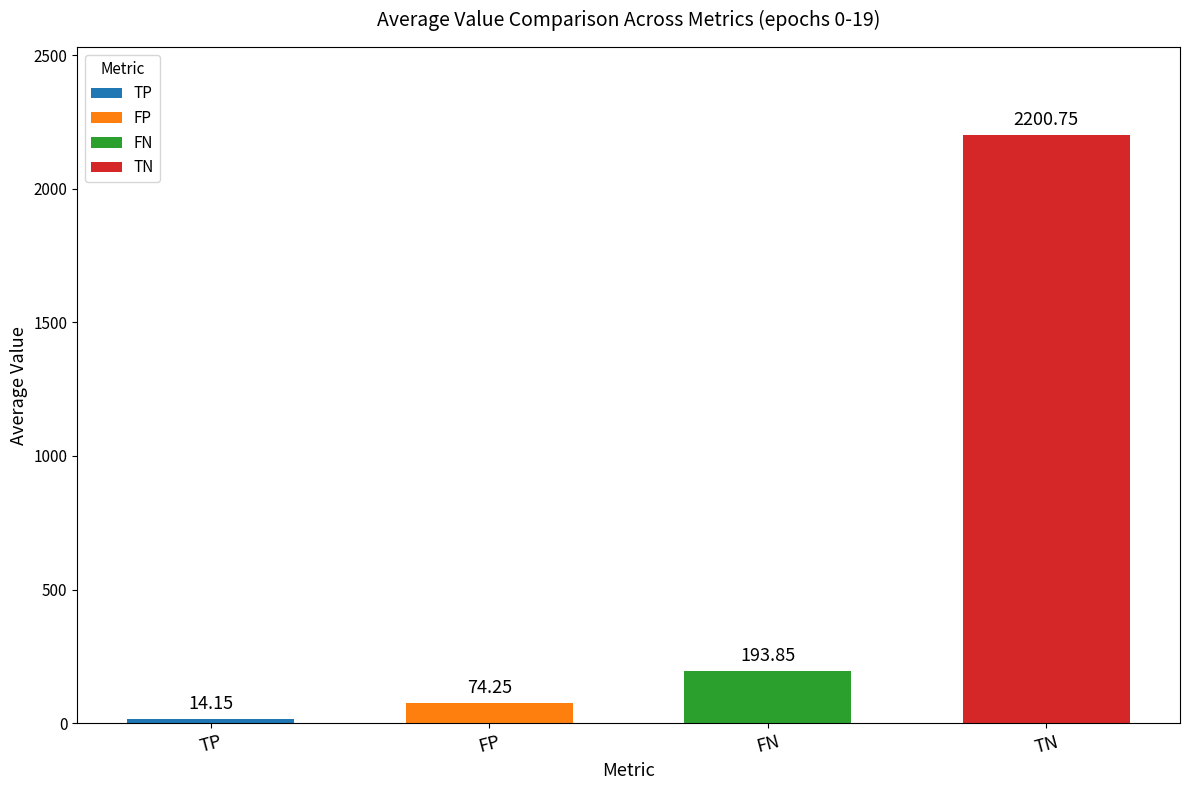

What is the label of the 4th bar from the left?

TN